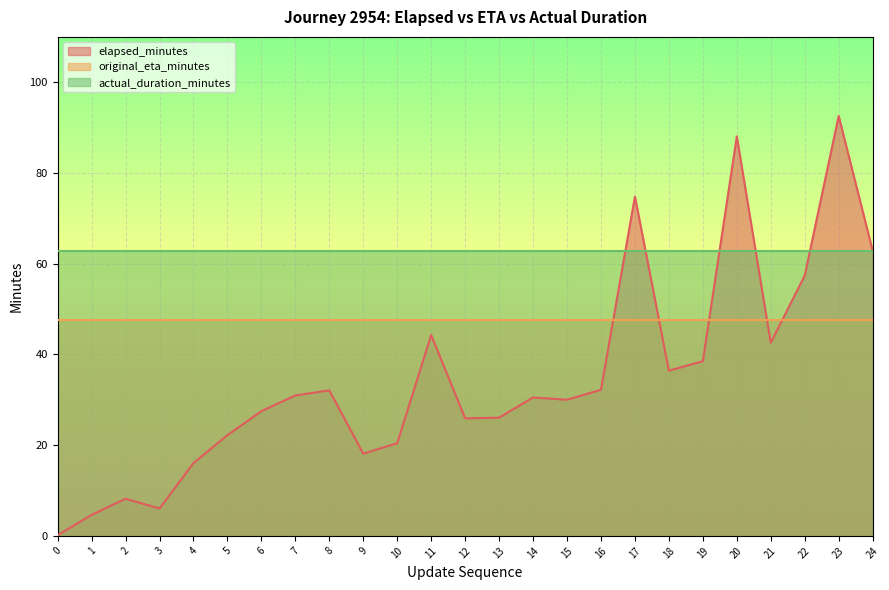

Which series has the largest total across all categories?

actual_duration_minutes